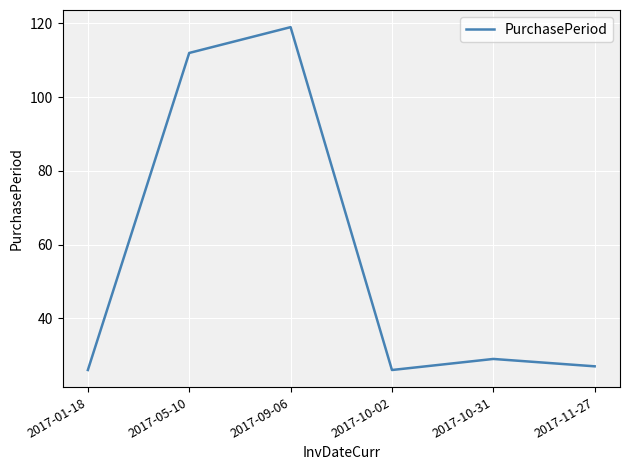

Where is the first local minimum?

2017-10-02